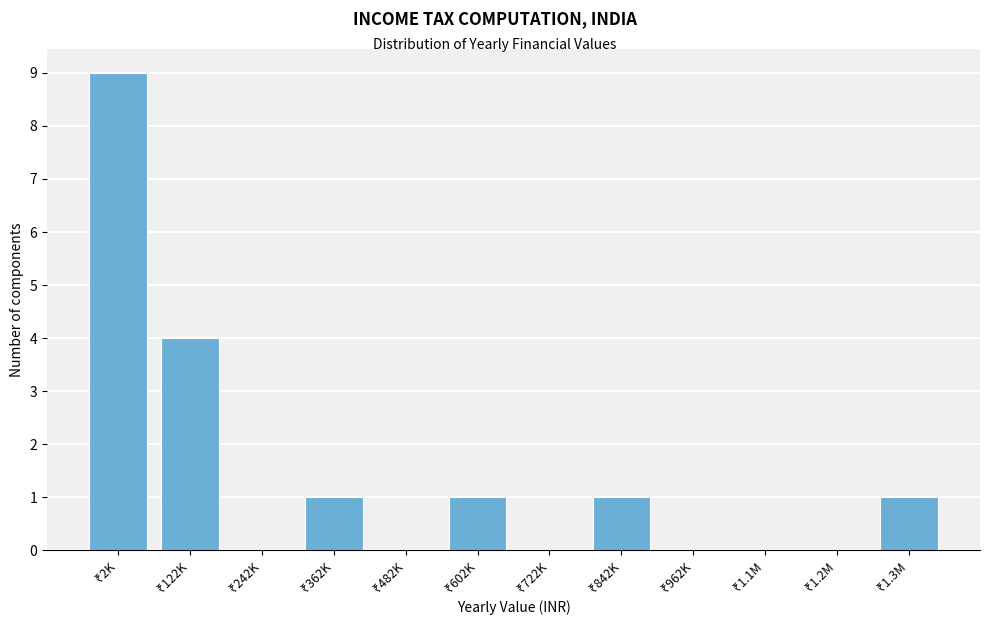

What is the sum of all values?

17